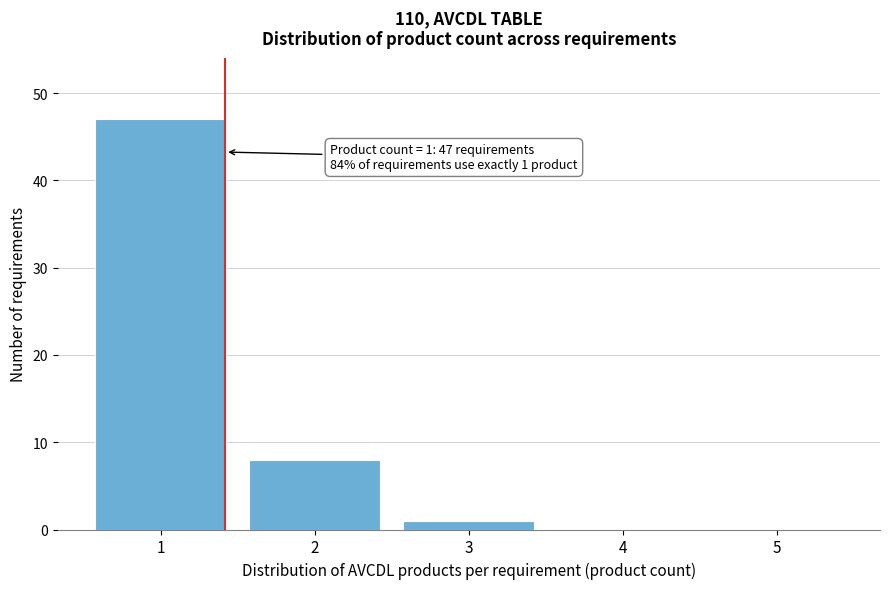

Reading left to right, what are all the values shown in this chart?

1=47	2=8	3=1	4=0	5=0